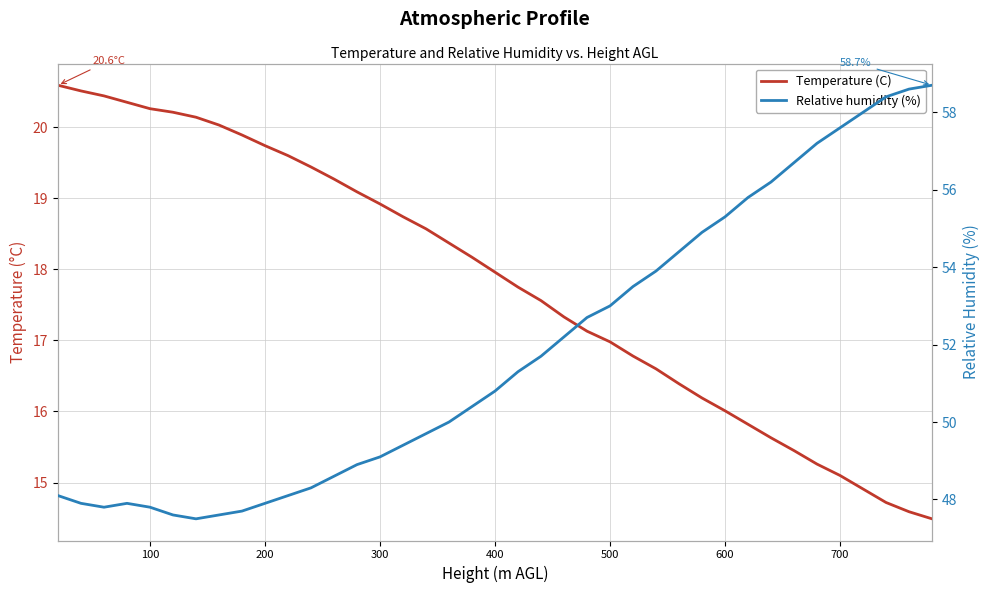

What is the difference between the maximum and minimum values in the Relative humidity (%) series?

11.2